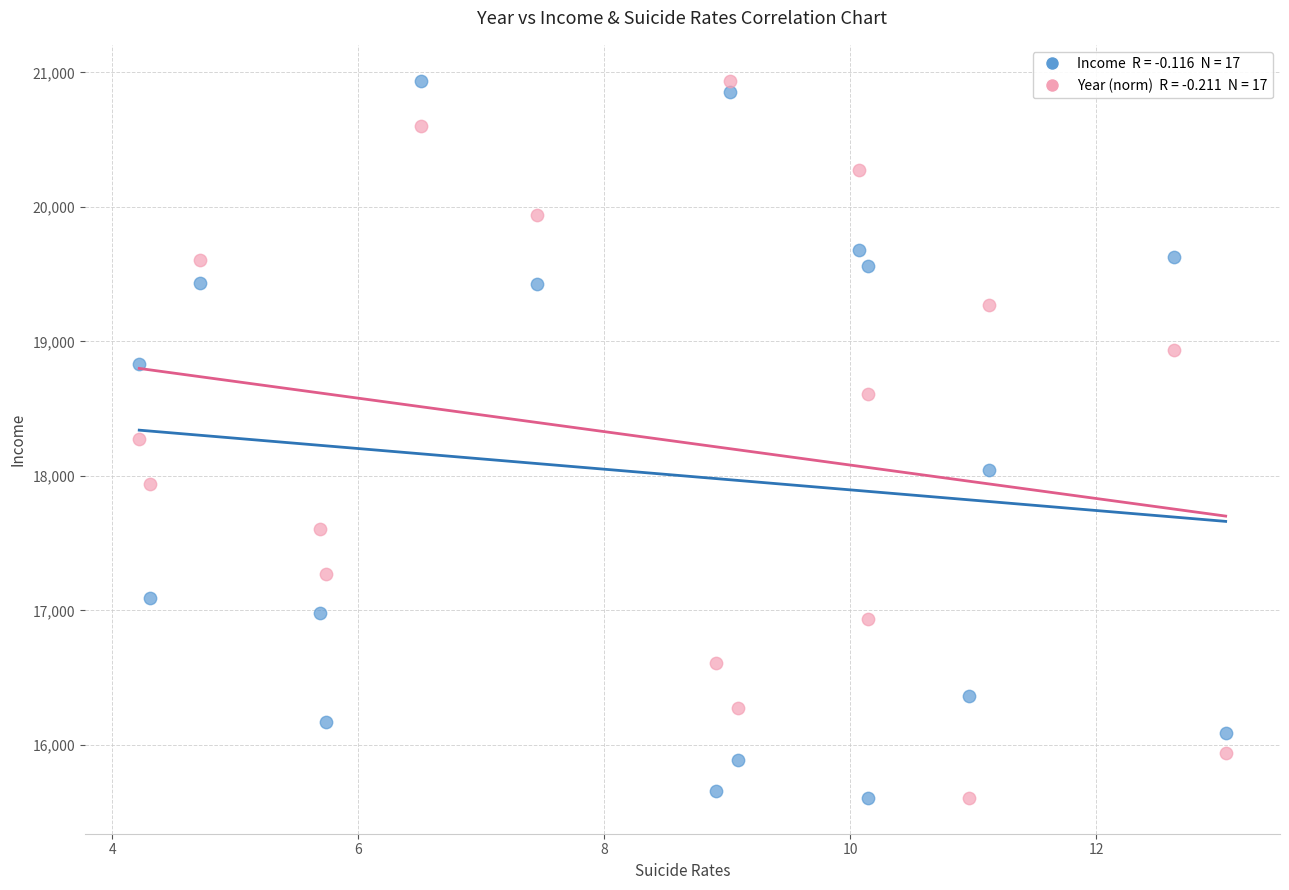

Across all data points, what is the range of X values (max minus min)?

8.8